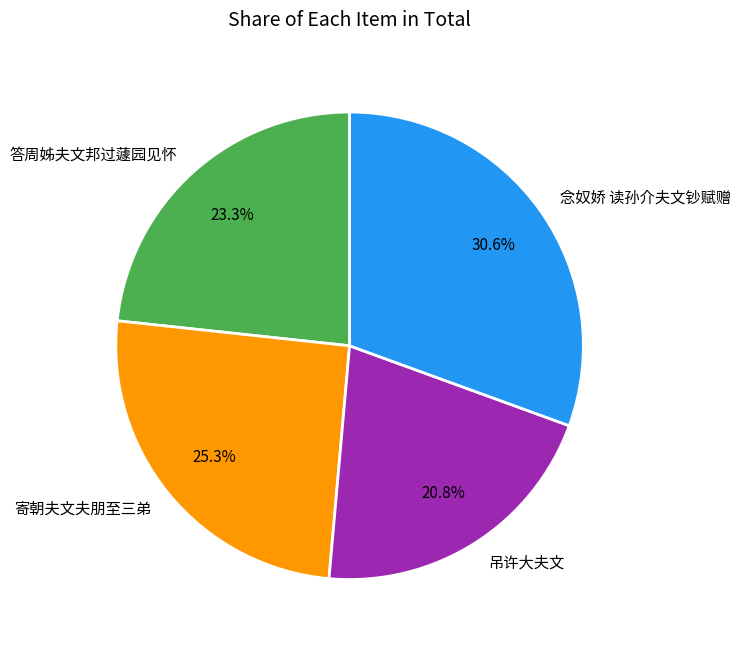

The 答周姊夫文邦过蘧园见怀 slice represents 34% of the pie. True or false?

False